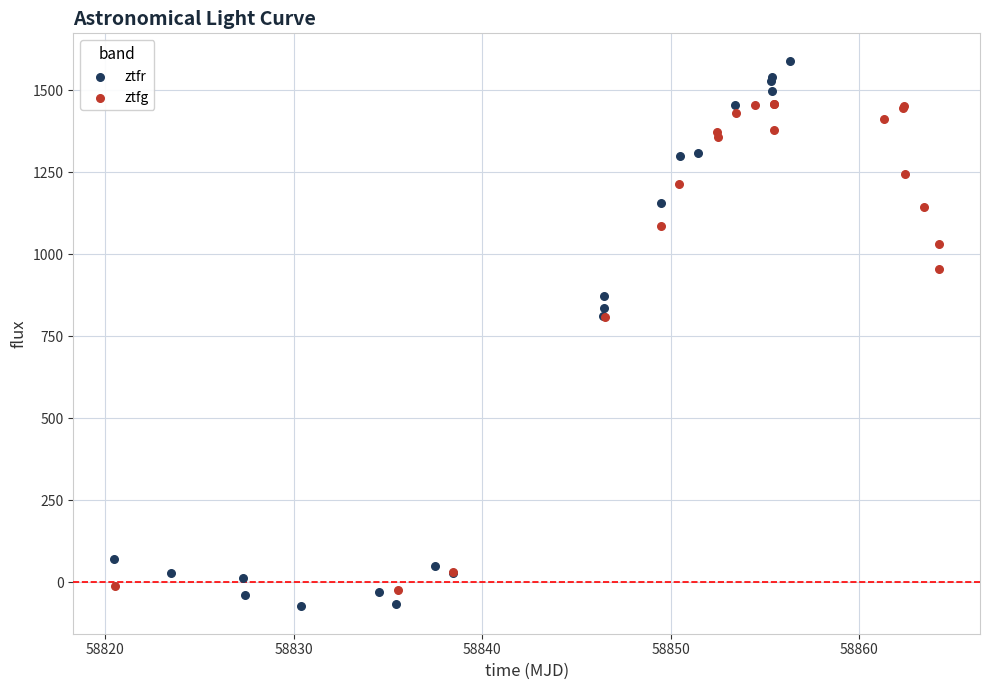

Which series contains the highest Y value?

ztfr